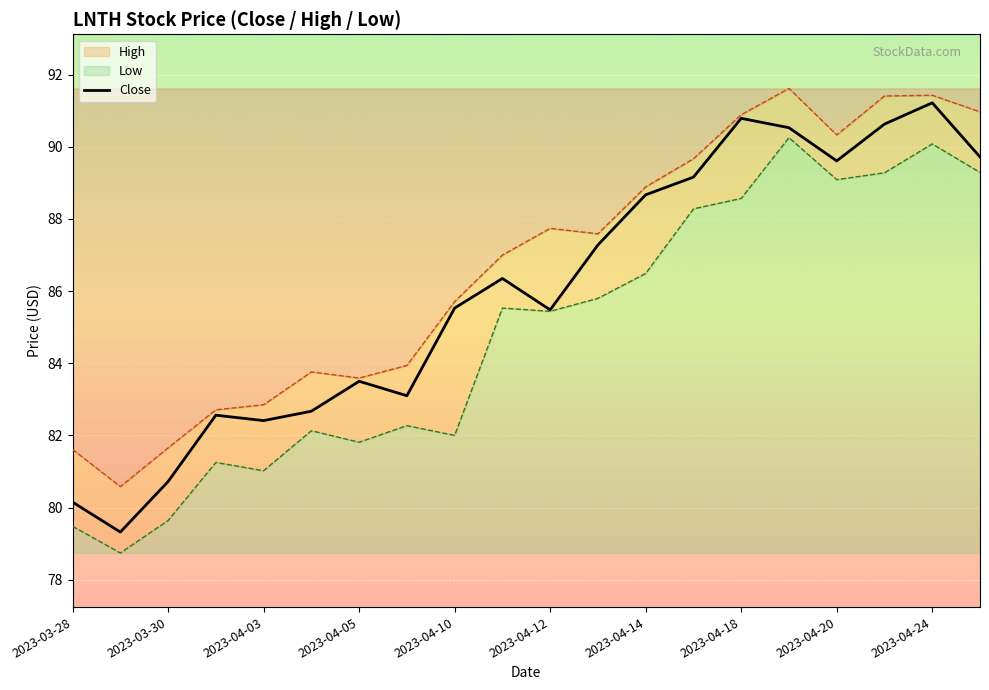

Reading right to left, transcribe all the data shown in this chart.

89.7	91.2	90.6	89.6	90.5	90.8	89.2	88.7	87.3	85.5	86.3	85.5	83.1	83.5	82.7	82.4	82.6	80.7	79.3	80.2